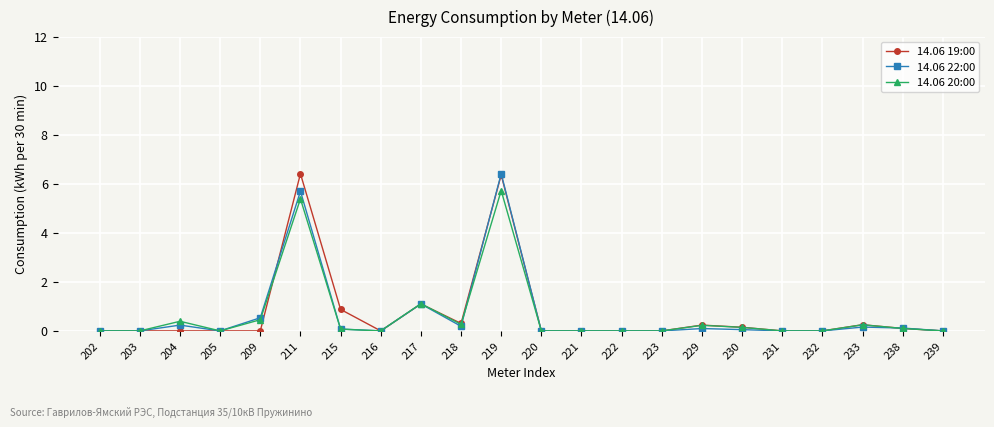

What is the spread (max minus min) of values at 219?

0.7